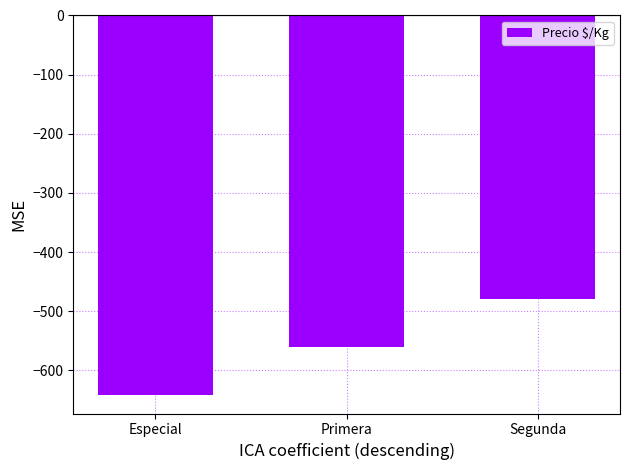

Which category has the lowest value across all series?

Especial